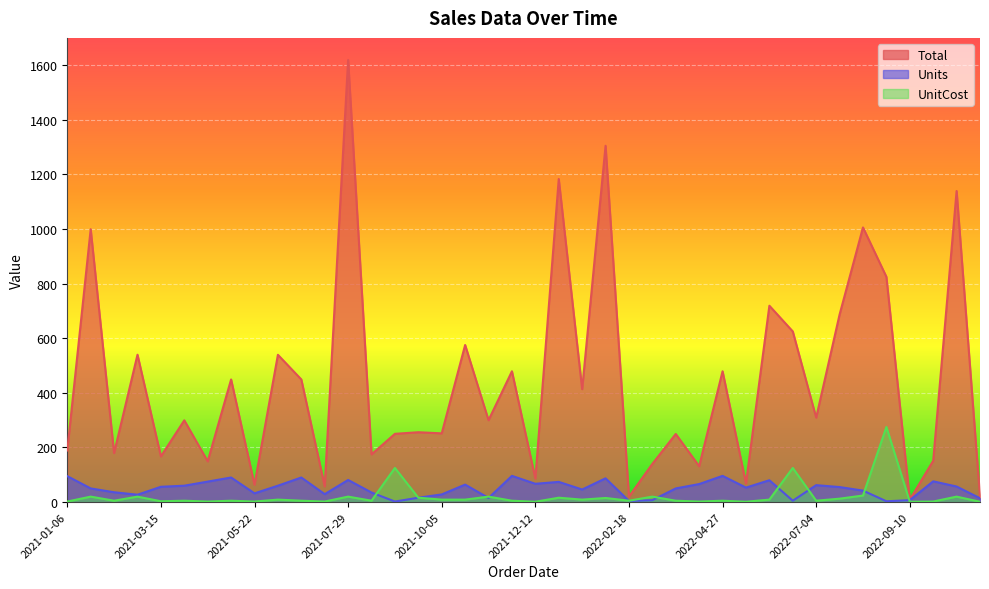

Between 2021-09-18 and 2022-05-14, which series saw the biggest shift?

Total